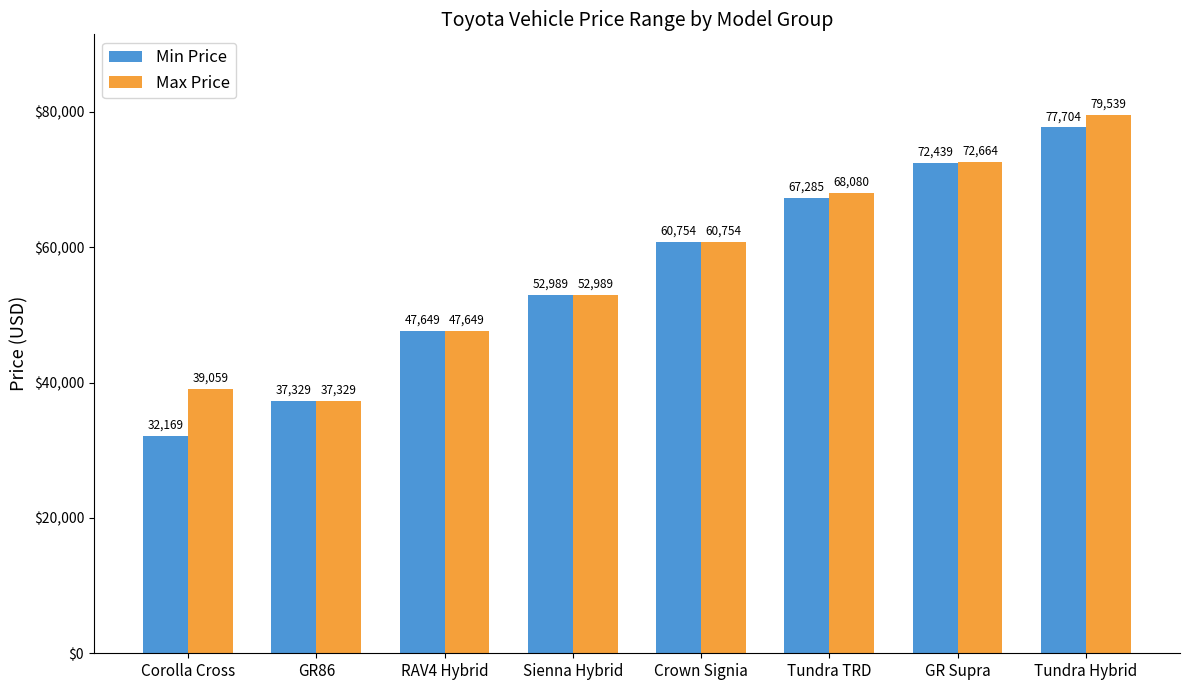

Reading right to left, transcribe all the data shown in this chart.

Min Price: 77704	72439	67285	60754	52989	47649	37329	32169
Max Price: 79539	72664	68080	60754	52989	47649	37329	39059